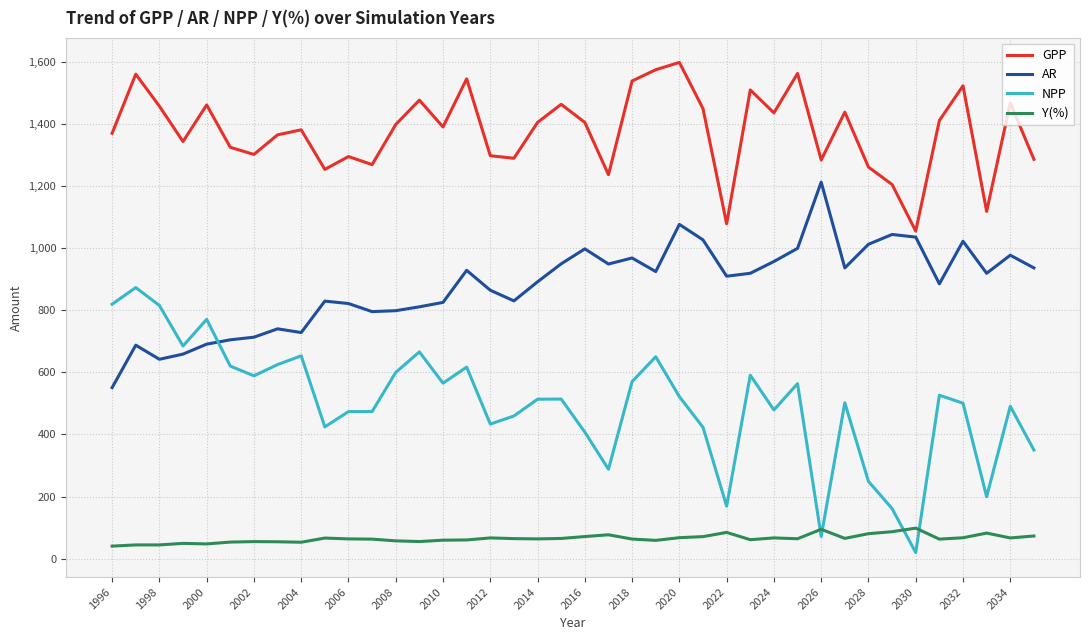

What is the greatest value displayed?

1599.3